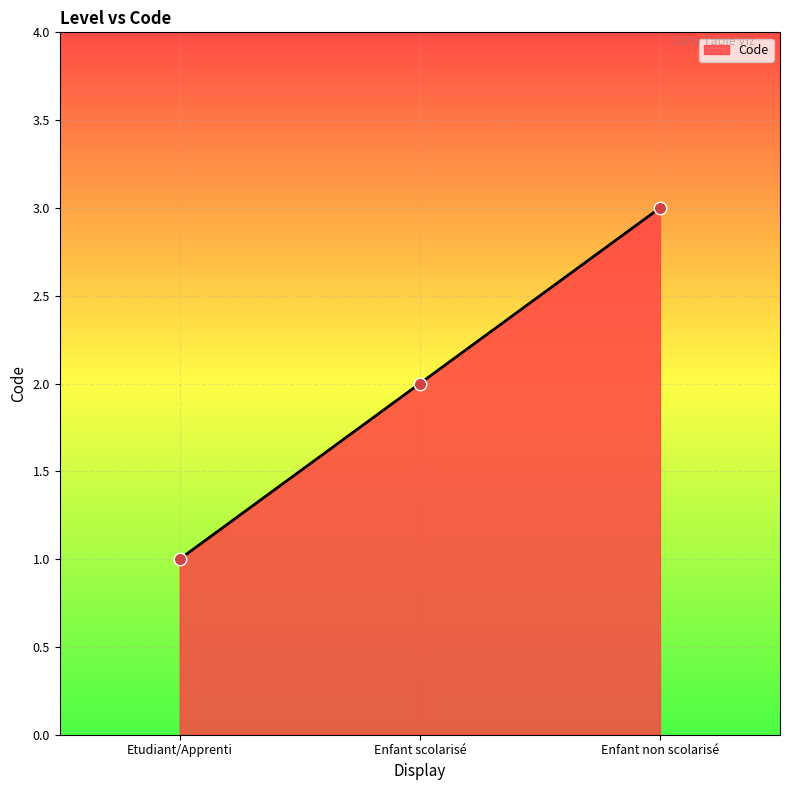

Between Enfant non scolarisé and Etudiant/Apprenti, which is larger?

Enfant non scolarisé